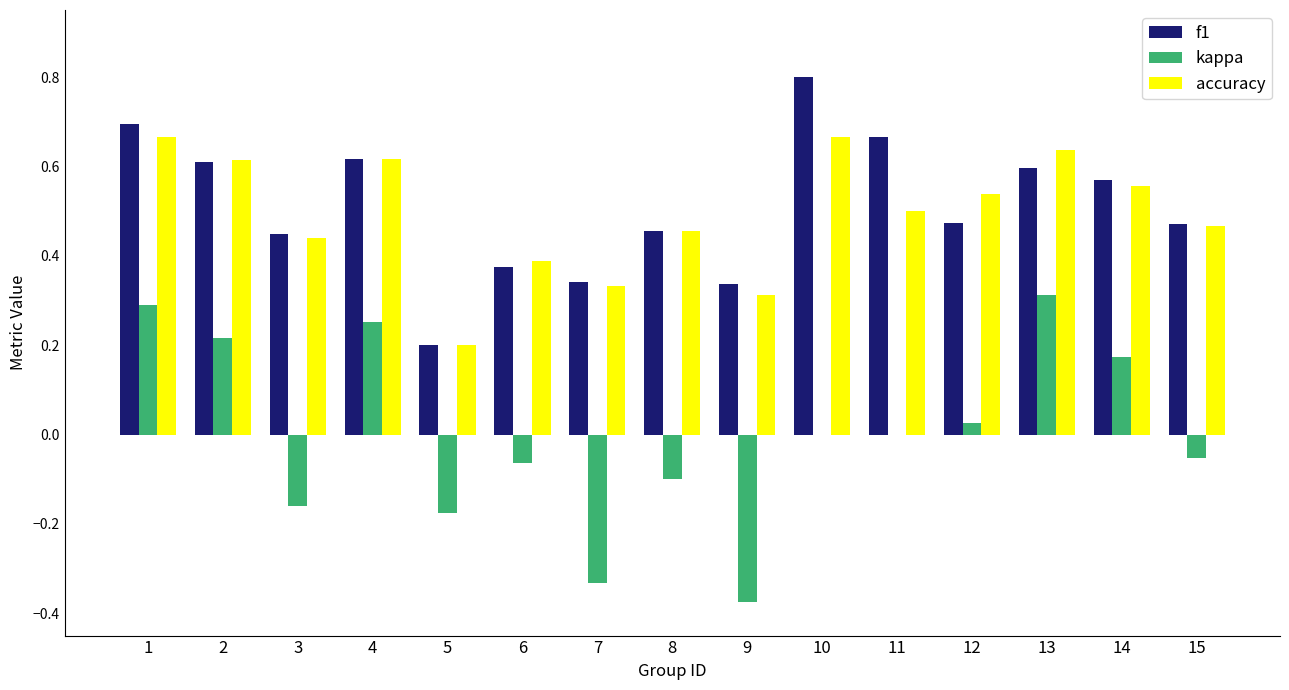

Count the f1 values in the range 0 to 1.

15